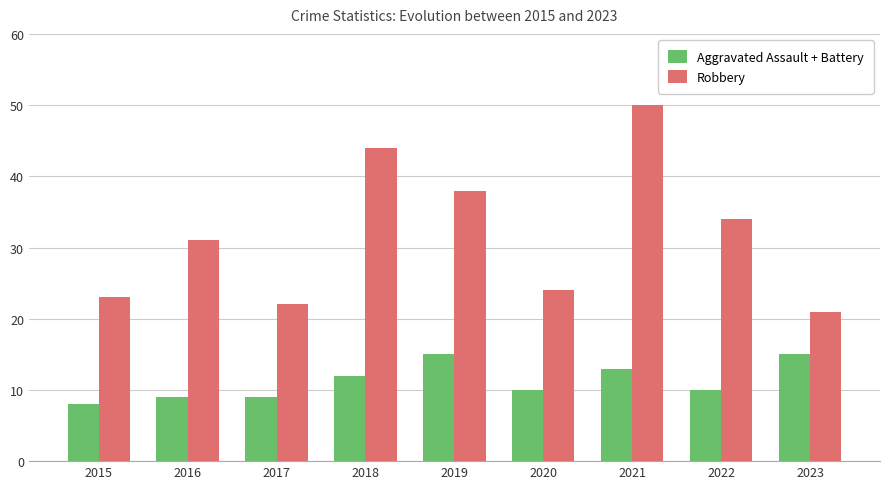

Reading right to left, transcribe all the data shown in this chart.

Aggravated Assault + Battery: 2023=15	2022=10	2021=13	2020=10	2019=15	2018=12	2017=9	2016=9	2015=8
Robbery: 2023=21	2022=34	2021=50	2020=24	2019=38	2018=44	2017=22	2016=31	2015=23